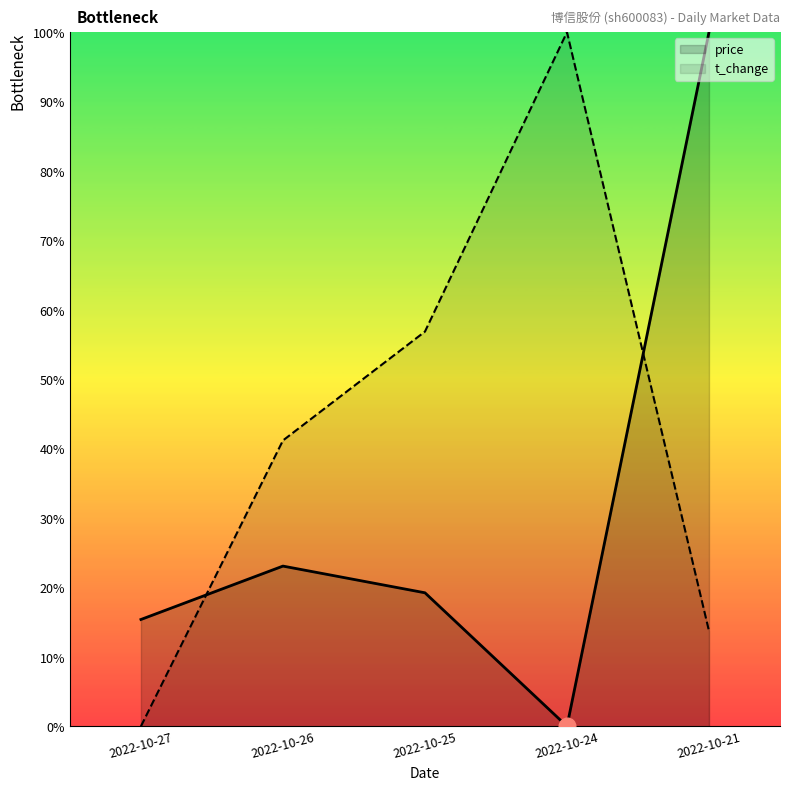

What is the average value of the price series?

31.5